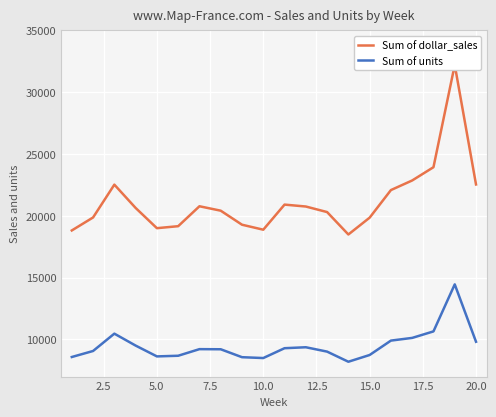

Is this an area chart (filled region under the line)?

No